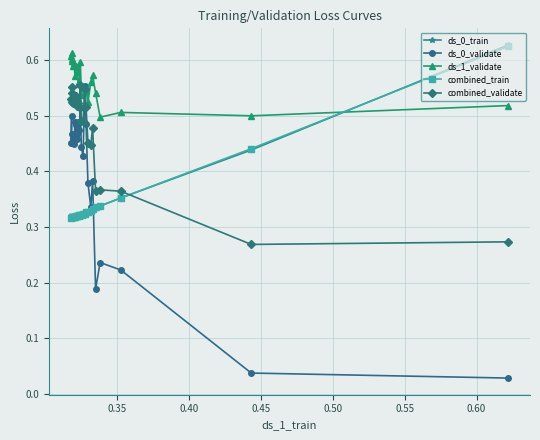

Which series has the largest total across all categories?

ds_1_validate